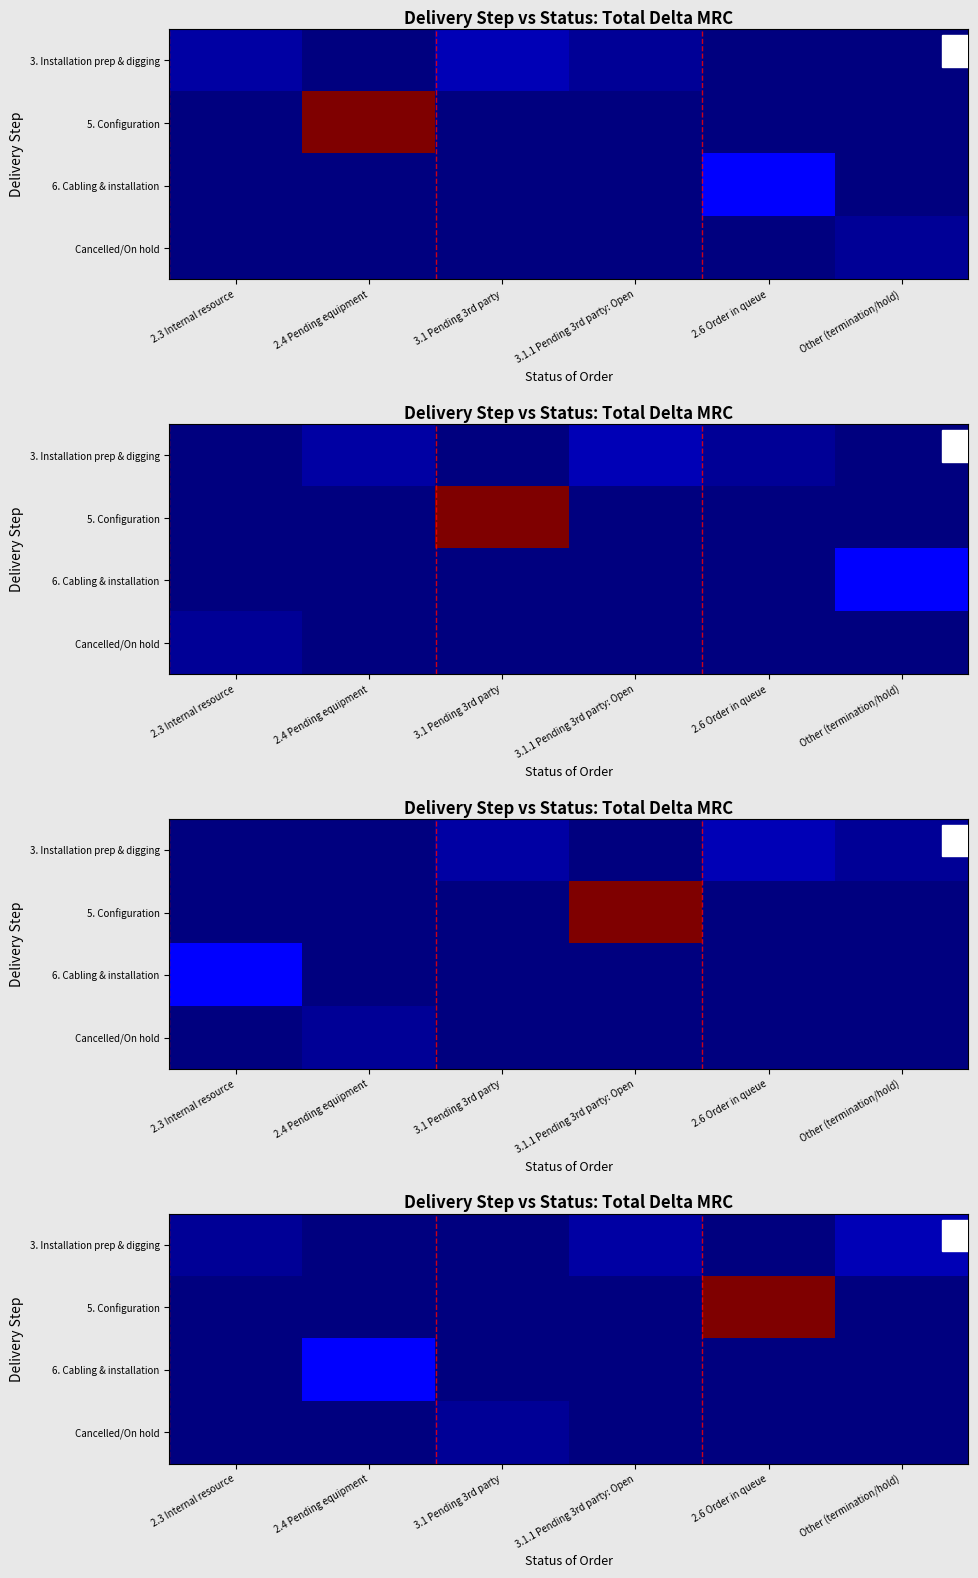

Rank the categories by 5. Configuration value from highest to lowest.

2.6 Order in queue, 2.3 Internal resource, 2.4 Pending equipment, 3.1 Pending 3rd party, 3.1.1 Pending 3rd party: Open, Other (termination/hold)